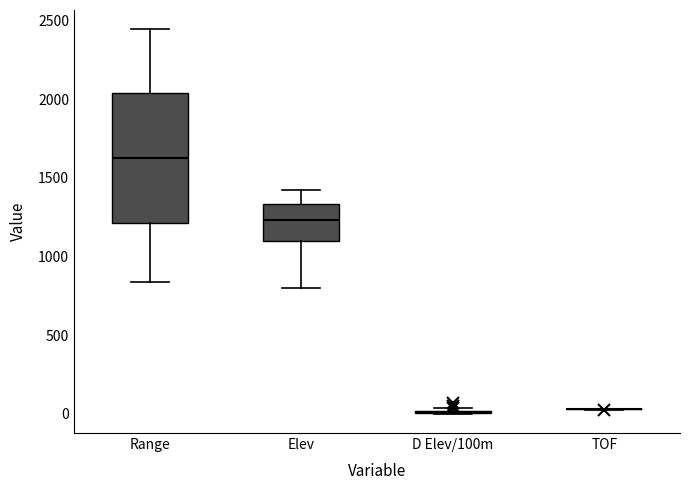

Comparing the boxes themselves (not the whiskers), which one is the tallest?

Range